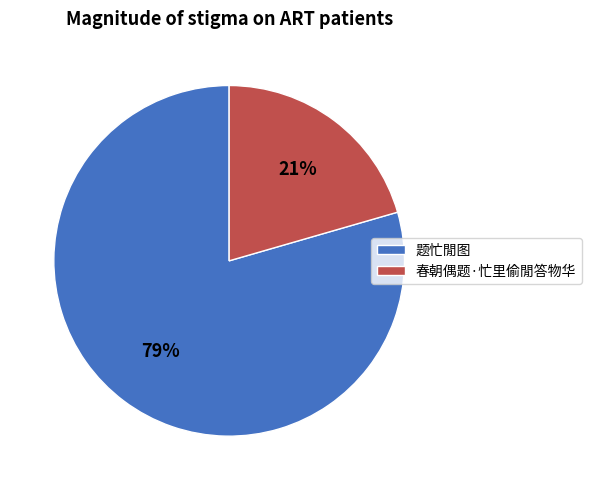

To the nearest percent, what is the combined percentage of 春朝偶题·忙里偷閒答物华 and 题忙閒图?

100%